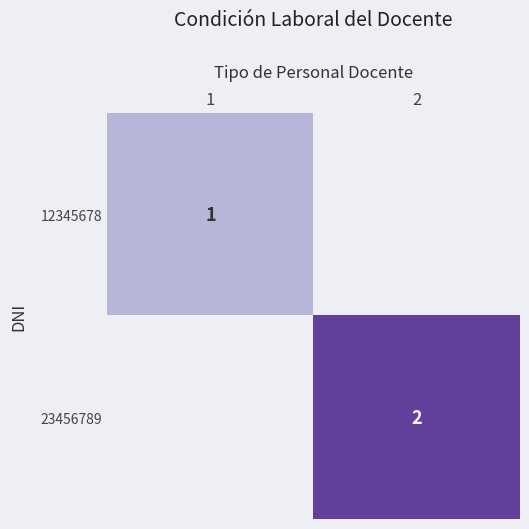

Is it true that 12345678 equals 1.6 at 1?

False